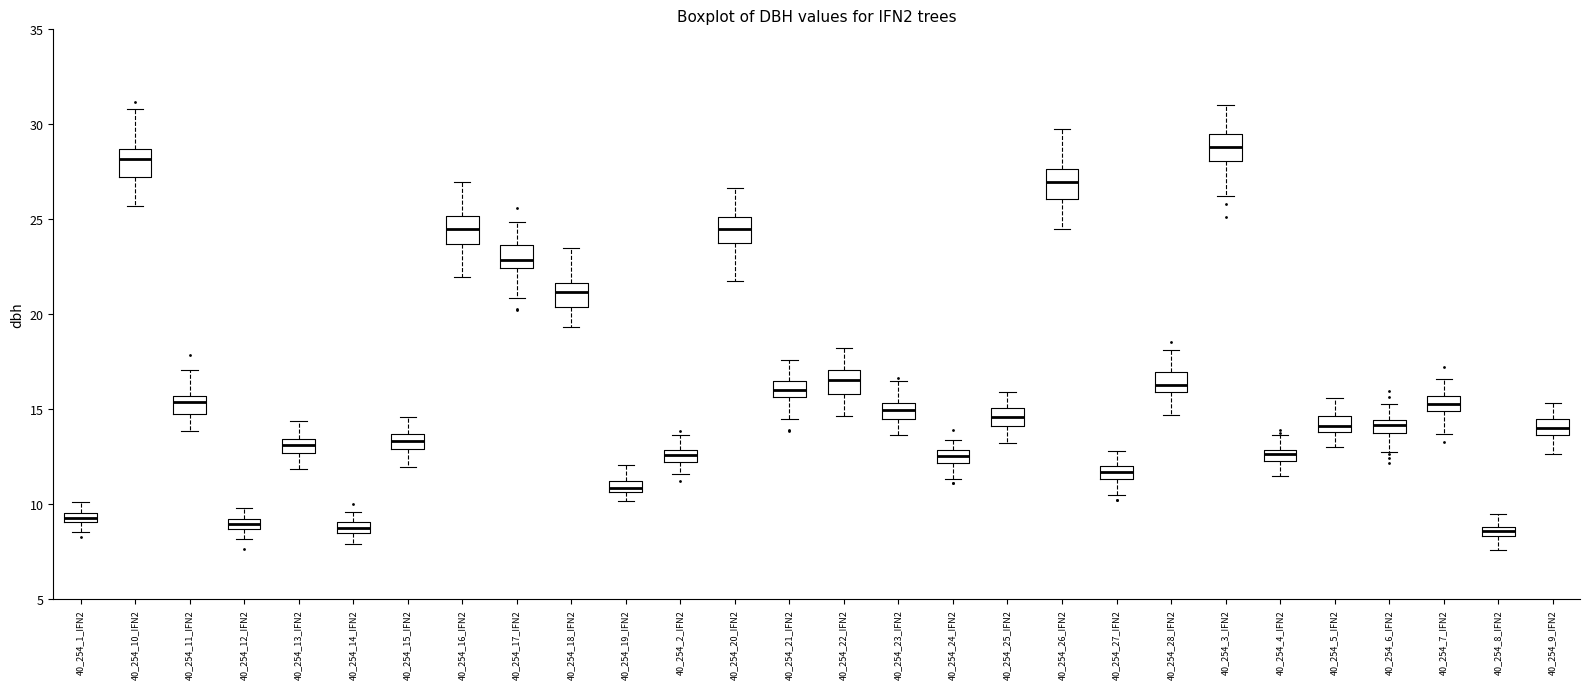

Which box's median line is the highest?

40_254_3_IFN2